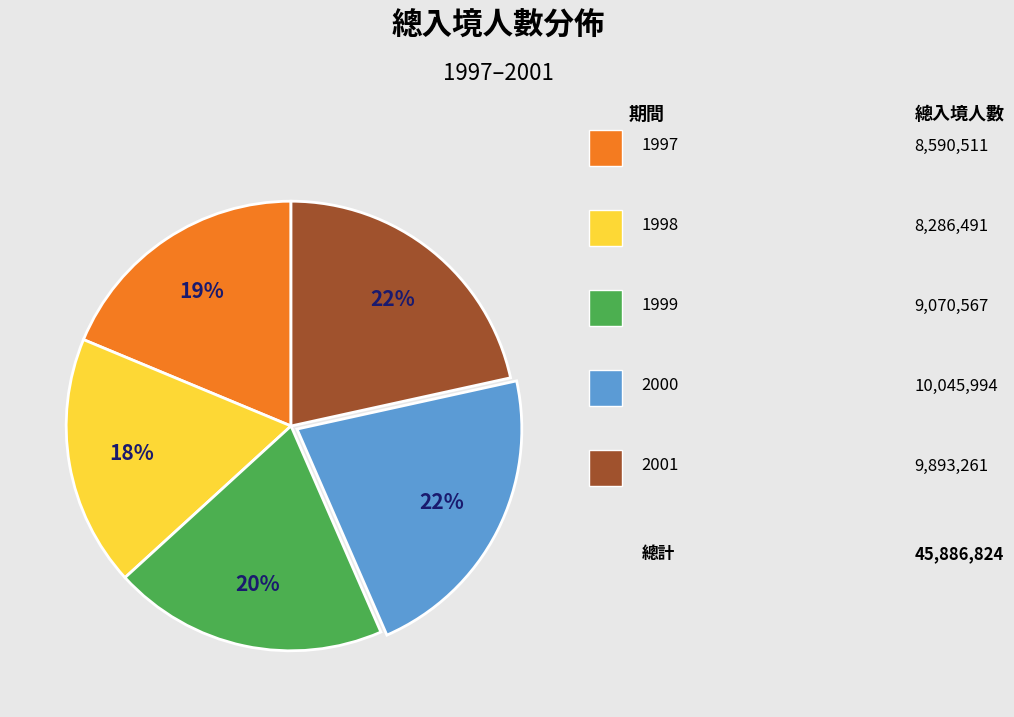

Is there a majority slice in this chart?

No